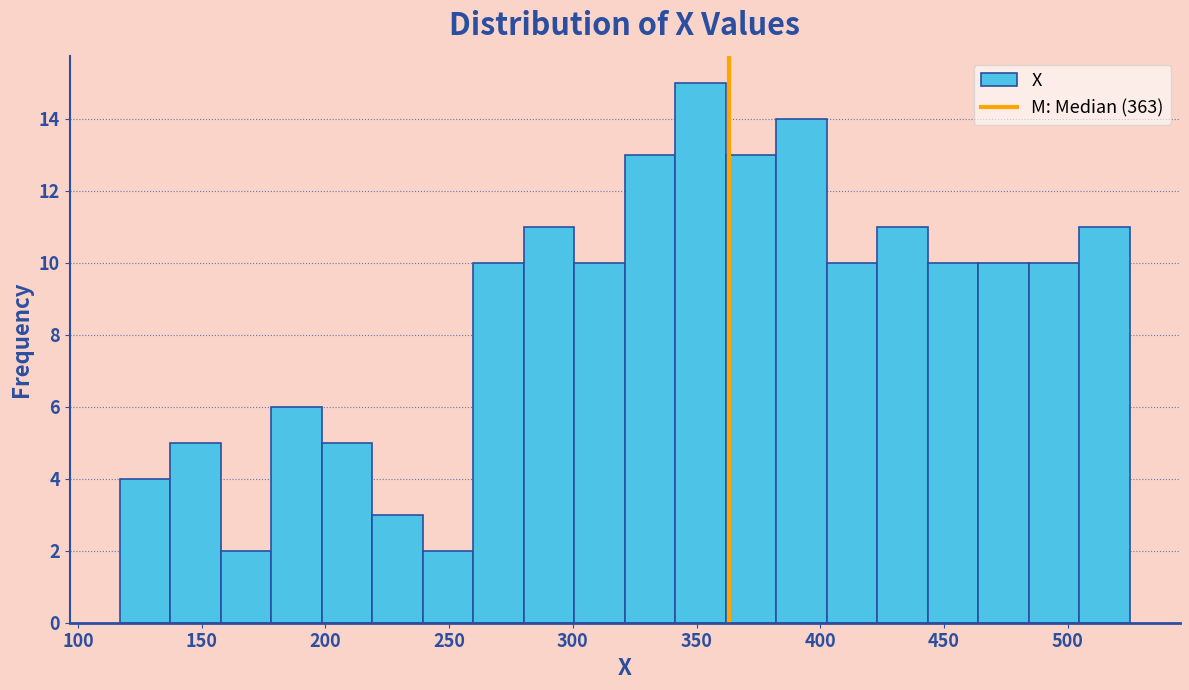

Reading left to right, list every bar in this chart as the range it spans on the x-axis followed by its height. Neither the bar edges nor the heights are printed on the chart, so give them approximately, as read against the axes.

115 to 135: 4
135 to 160: 5
160 to 180: 2
180 to 200: 6
200 to 220: 5
220 to 240: 3
240 to 260: 2
260 to 280: 10
280 to 300: 11
300 to 320: 10
320 to 340: 13
340 to 360: 15
360 to 380: 13
380 to 405: 14
405 to 425: 10
425 to 445: 11
445 to 465: 10
465 to 485: 10
485 to 505: 10
505 to 525: 11